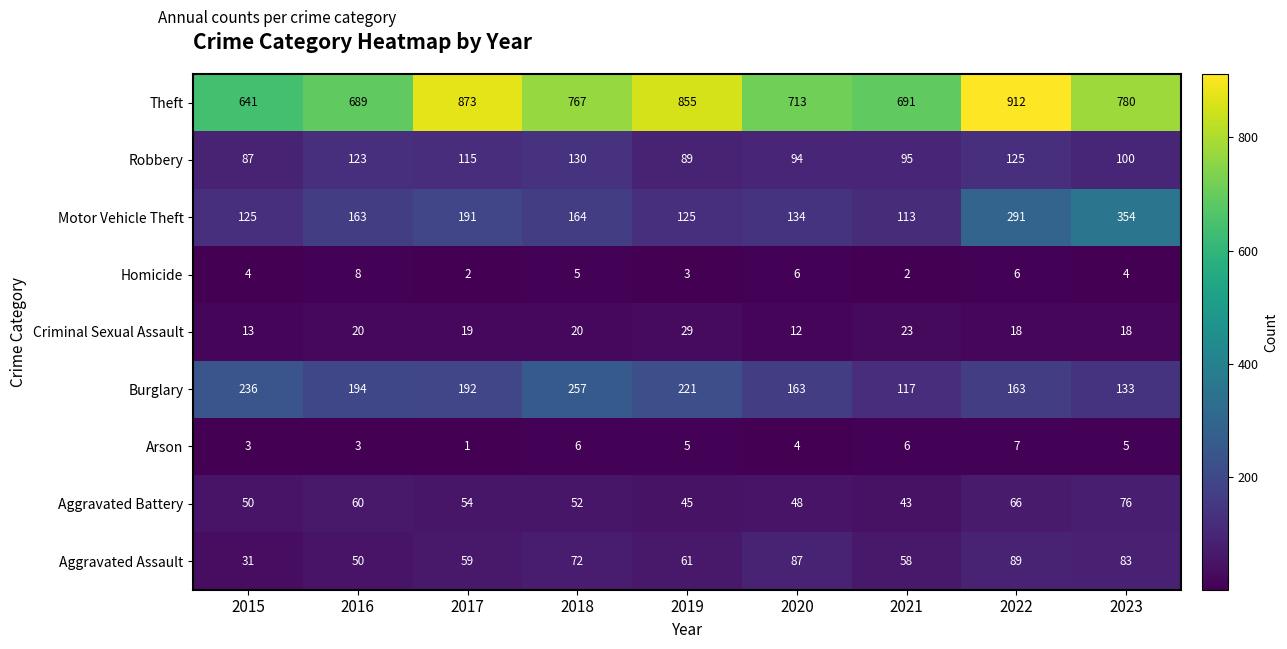

At which category is the sum across all series the highest?

2022